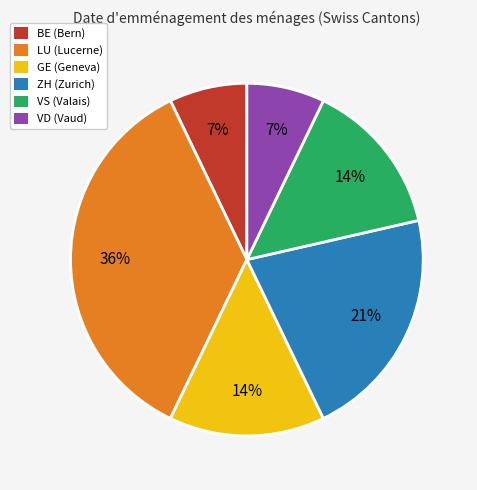

True or false: VD (Vaud) accounts for 14% of the total.

False